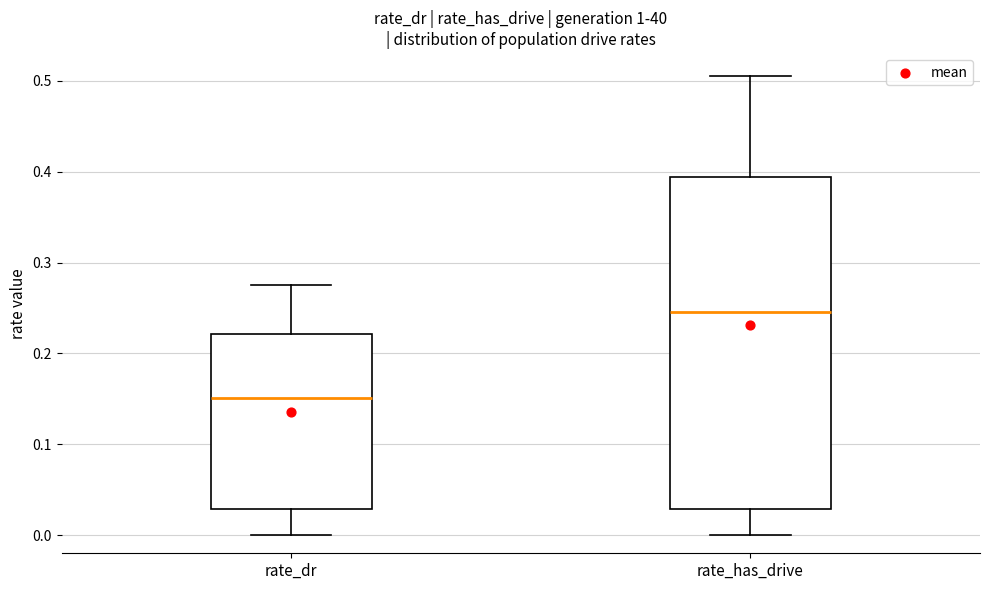

Which box has the highest median line?

rate_has_drive